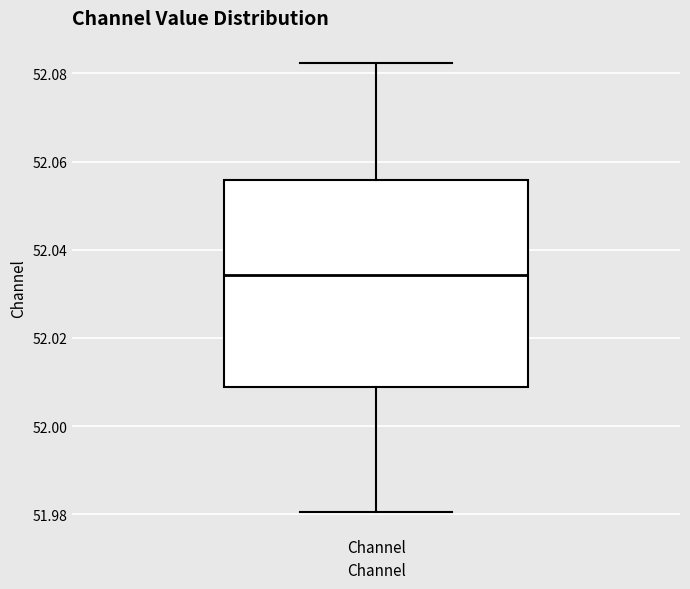

Read this box plot against the y-axis: the position of the median line, the range covered by the box, and the ends of both whiskers. The values are not printed on the chart, so give them approximately, as read against the axis.

median 52.034, box 52.008 to 52.056, whiskers 51.980 to 52.082